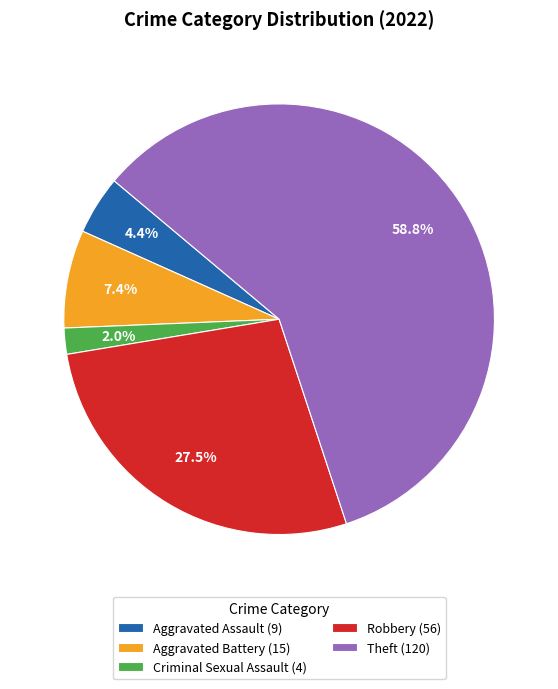

Count the number of slices in the pie.

5